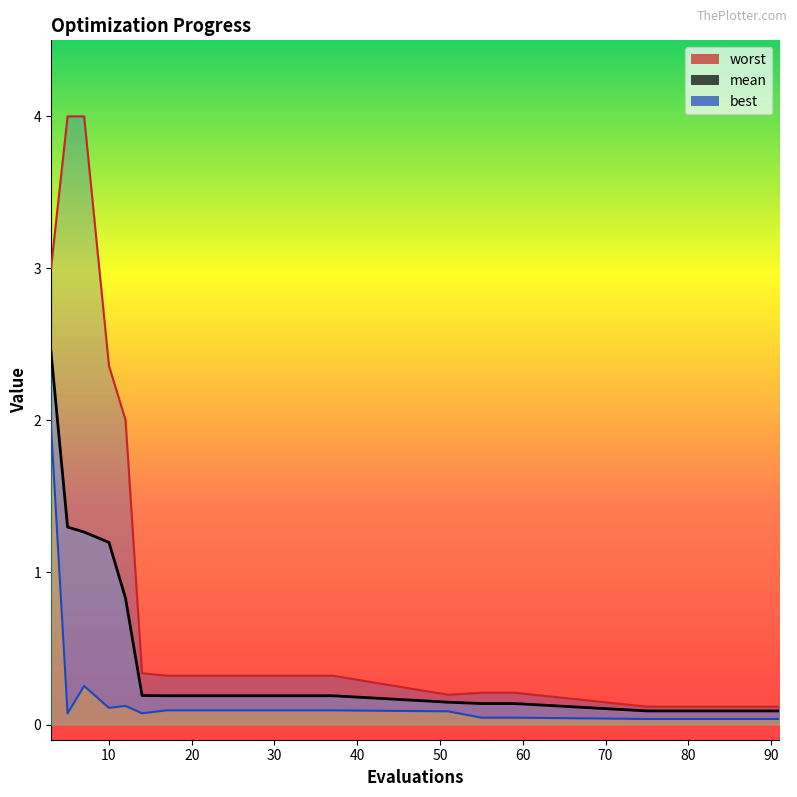

Between 5 and 17, which series saw the biggest shift?

worst